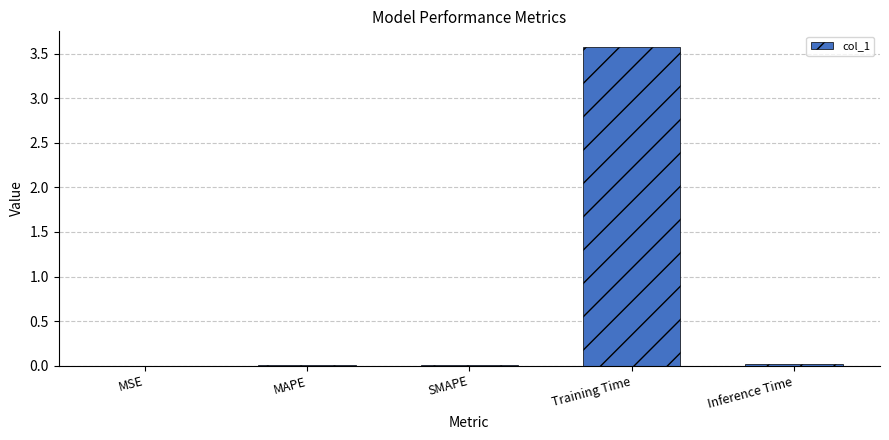

What is the sum of all values?

3.6